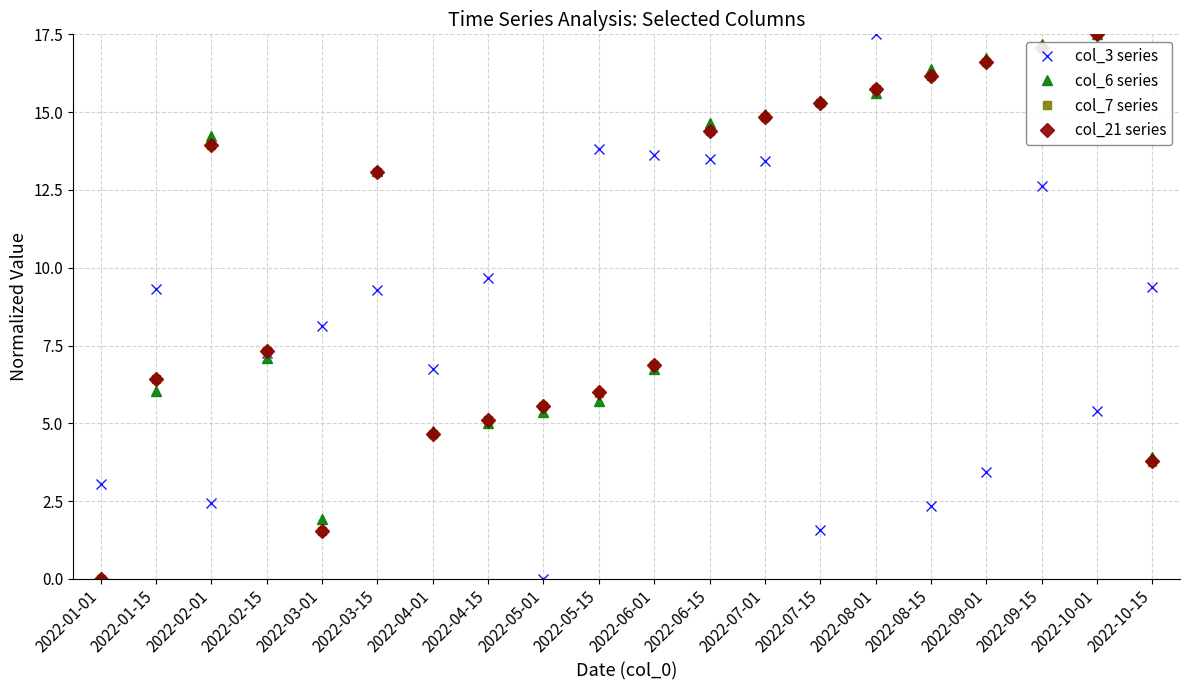

The value of col_3 series at 2022-02-01 is 3.8. True or false?

False